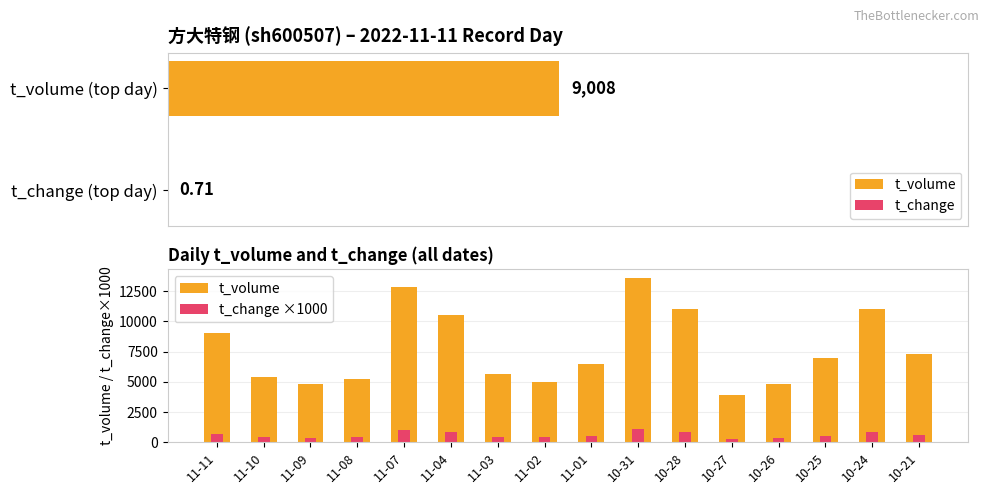

How many categories are shown in the chart?

16